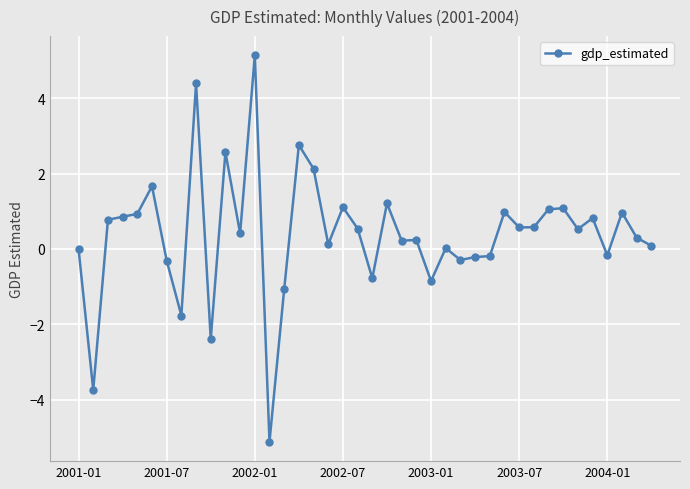

What is the maximum value shown in the chart?

5.1